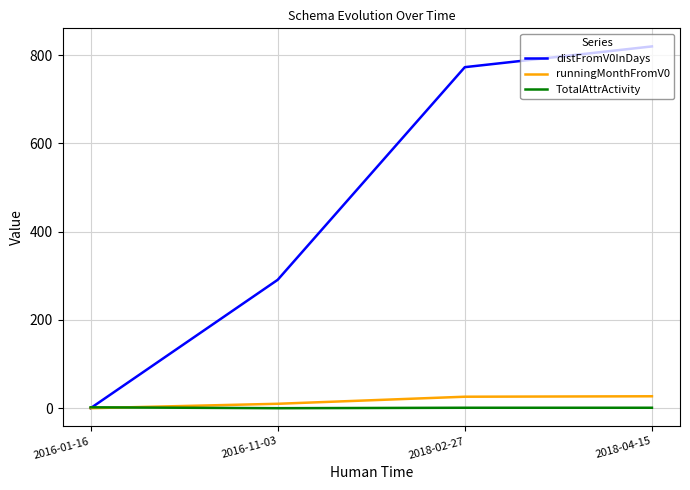

Is it true that distFromV0InDays equals 773 at 2018-02-27?

True